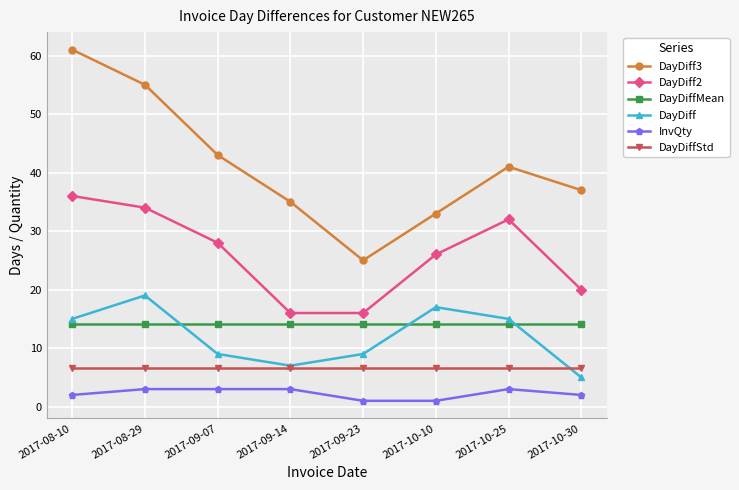

Which series has the largest total across all categories?

DayDiff3